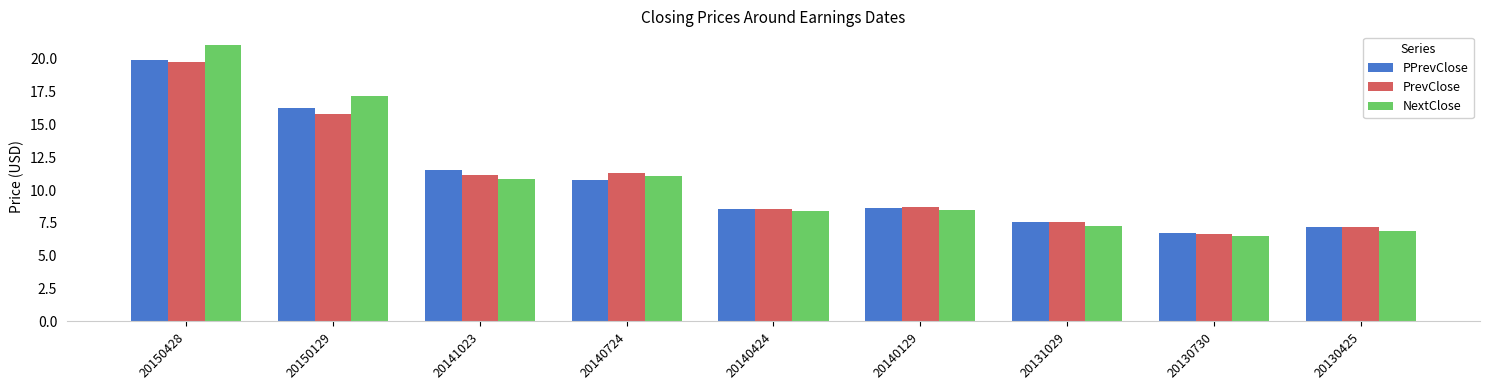

At which label does PPrevClose reach its peak?

20150428